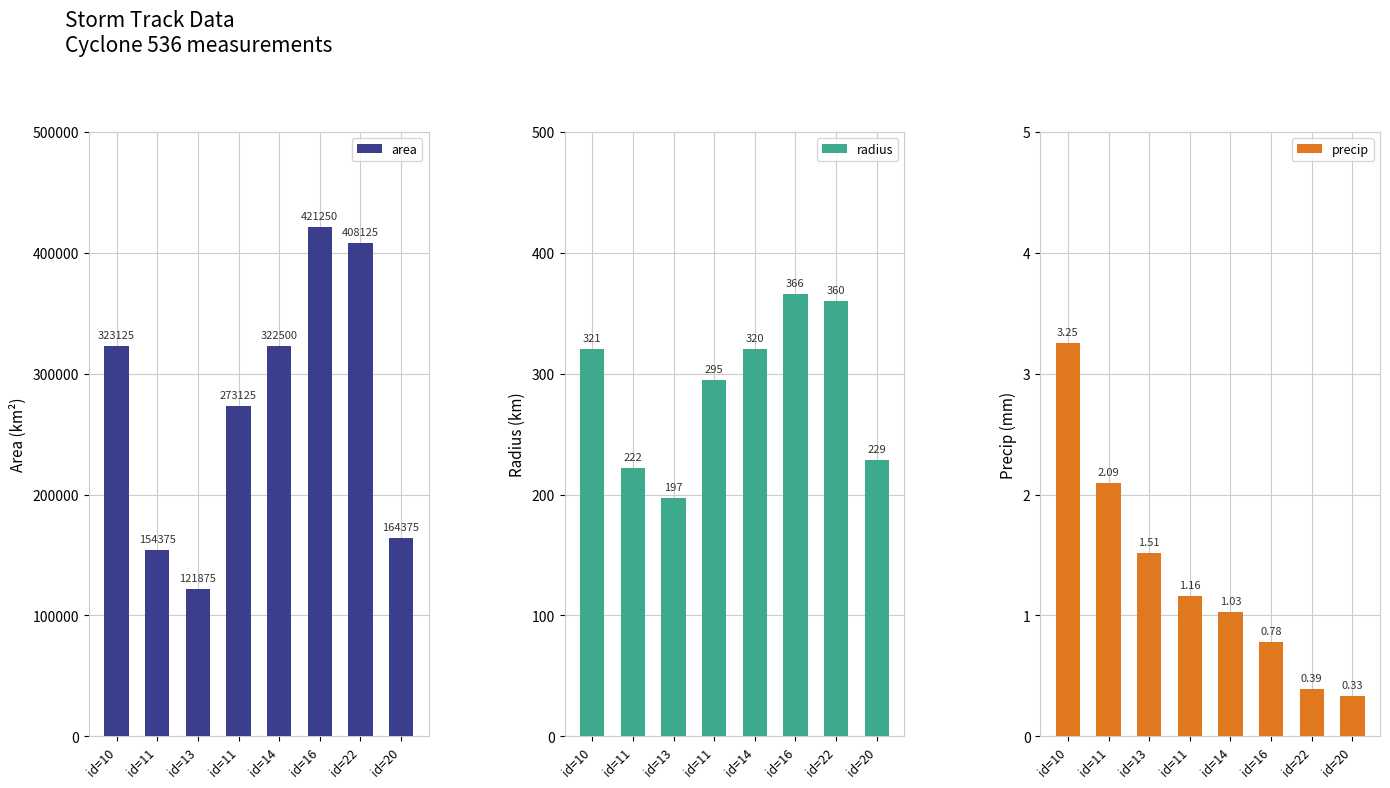

At which label does radius first exceed 320?

id=10